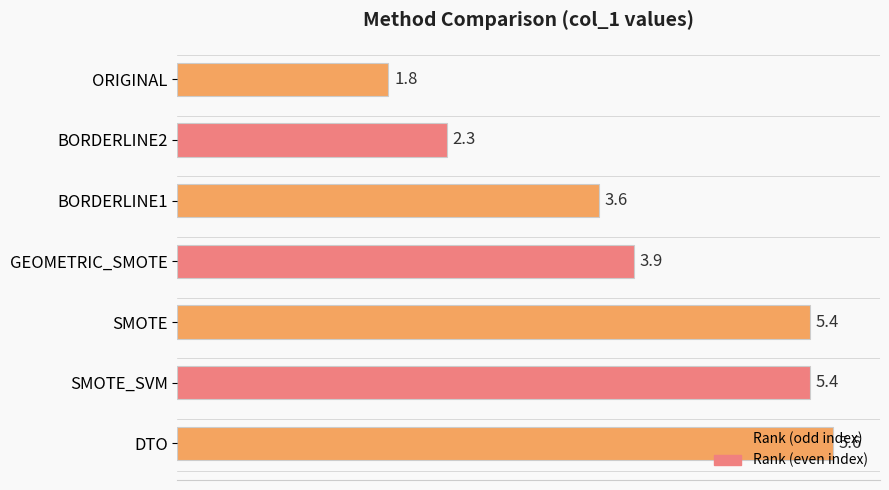

How many categories are shown in the chart?

7